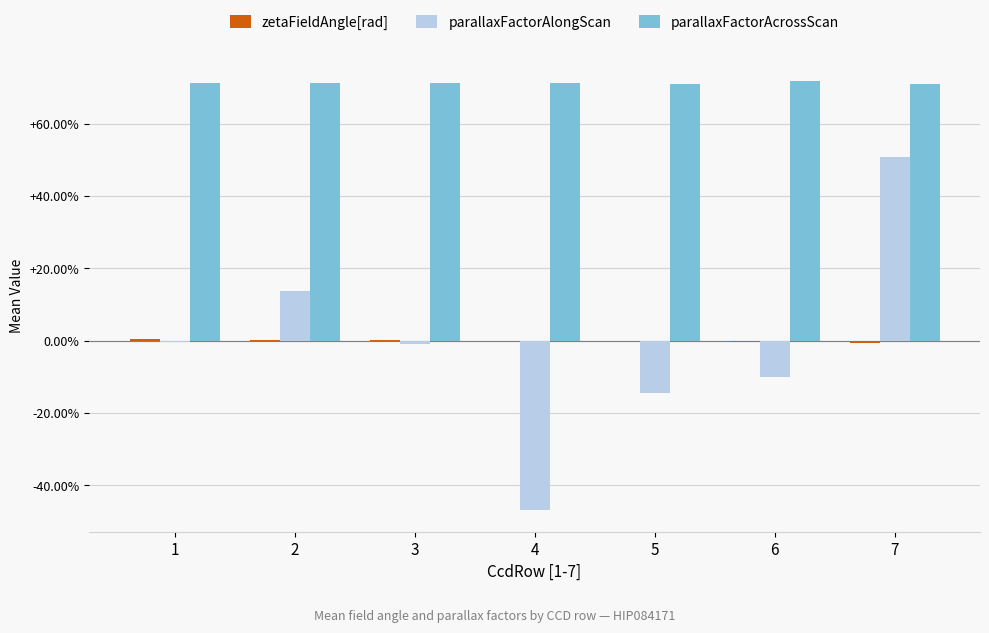

At which label does zetaFieldAngle[rad] first exceed 0?

1